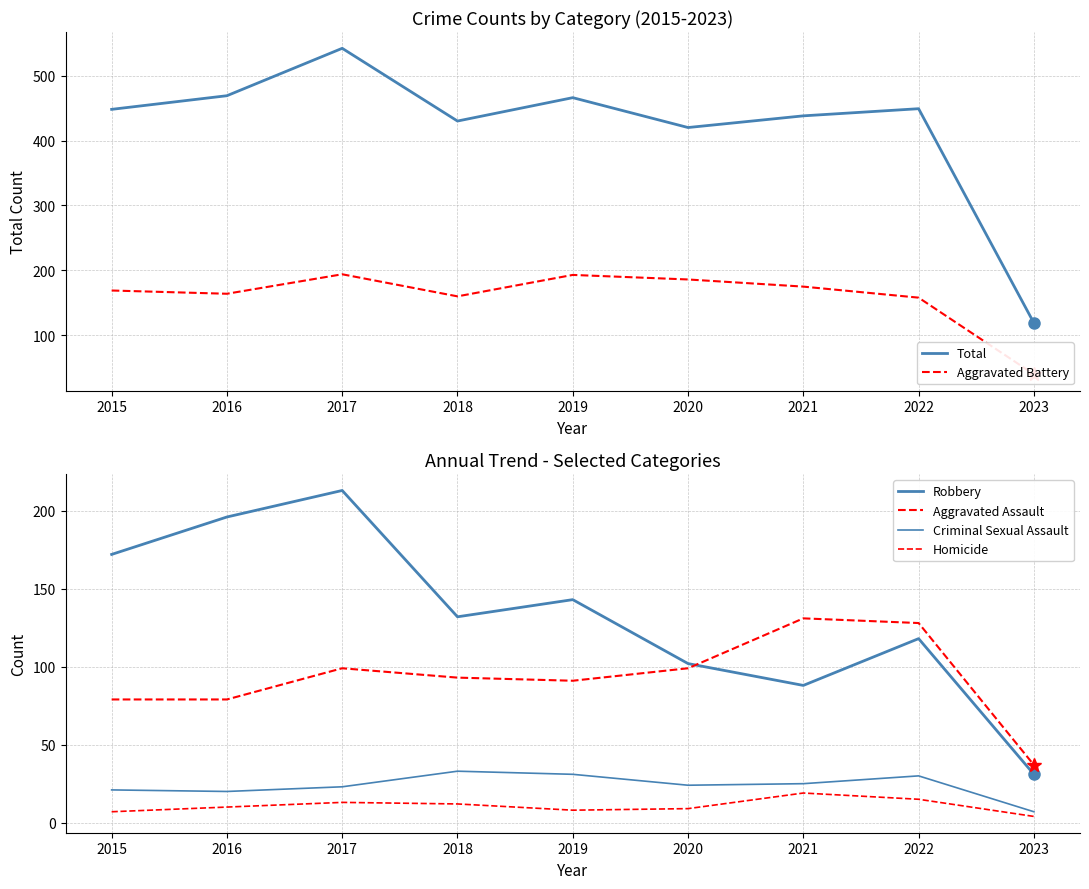

Where does the Aggravated Assault series first go above 93?

2017